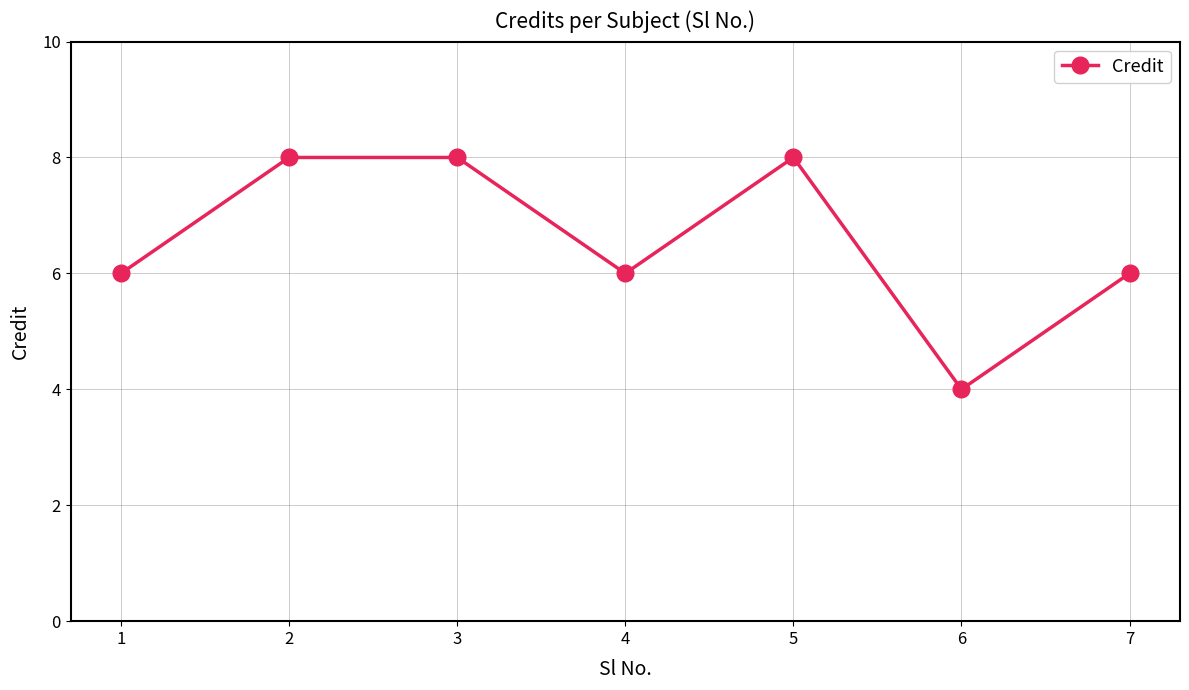

Reading left to right, list all the values displayed in this chart.

1=6	2=8	3=8	4=6	5=8	6=4	7=6